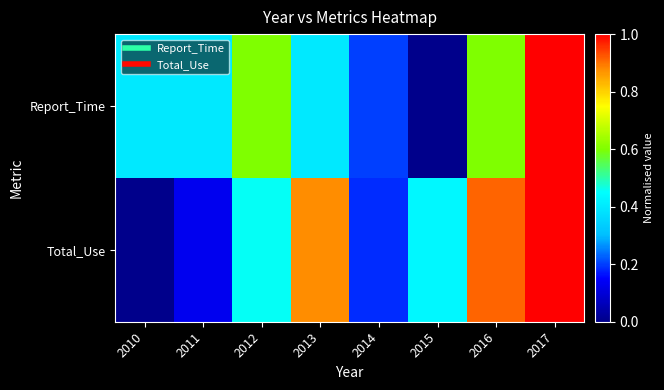

At how many categories does at least one series exceed 0?

8